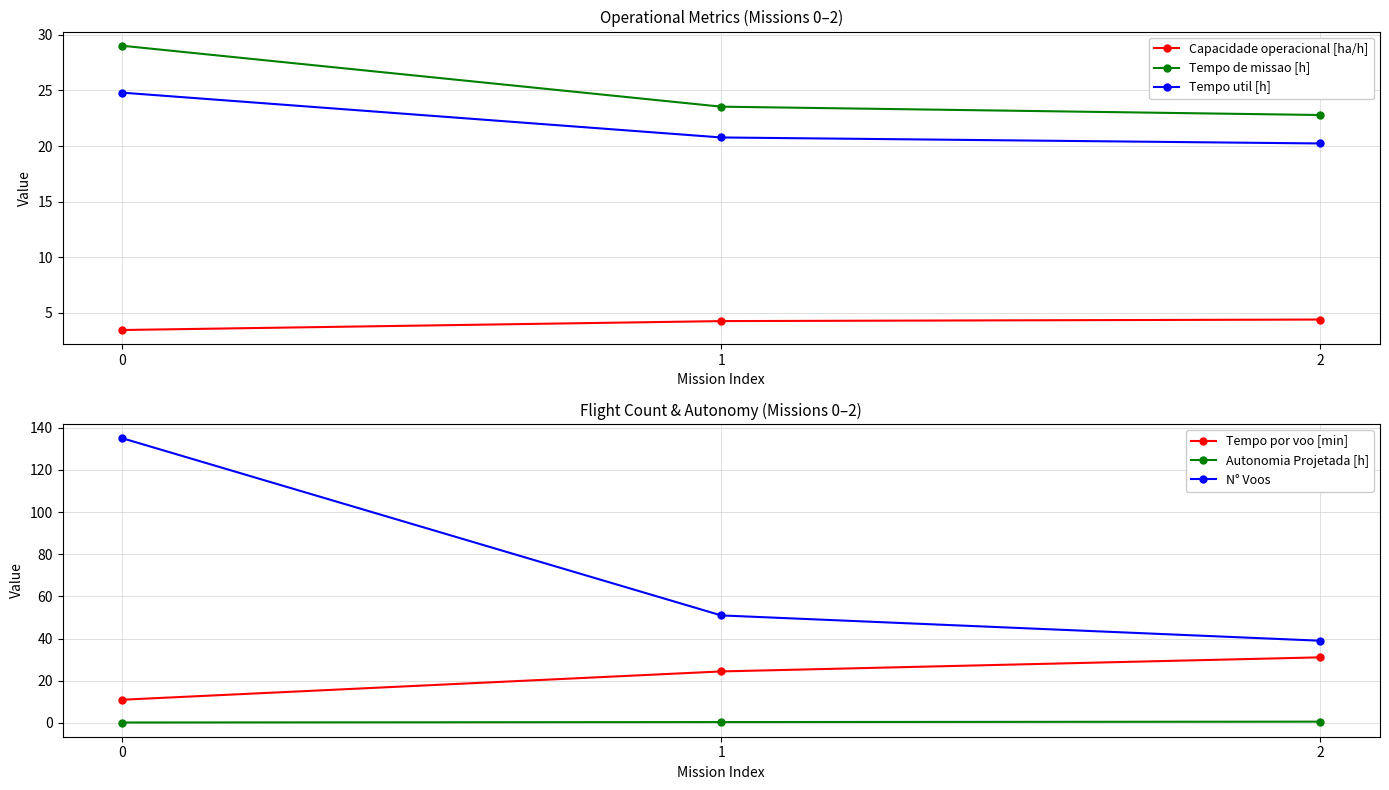

What is the sum of the Tempo de missao [h] values at 1 and 2?

46.3